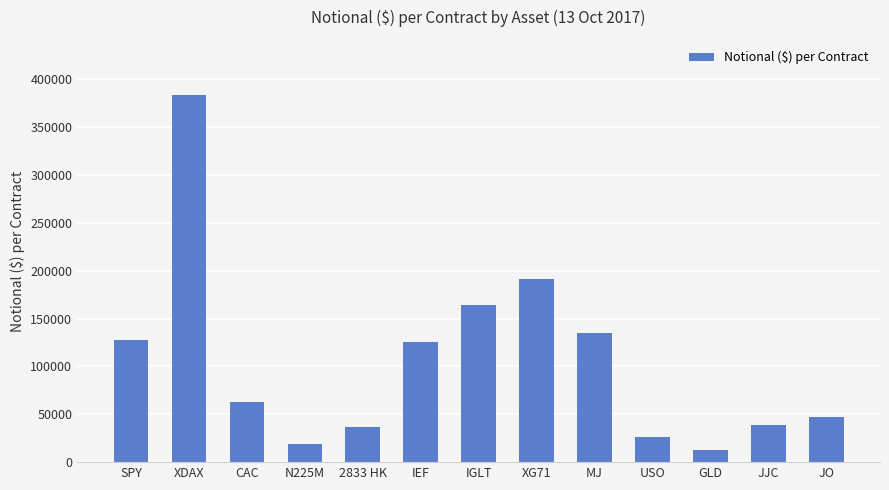

How many data points are above 63254?

7